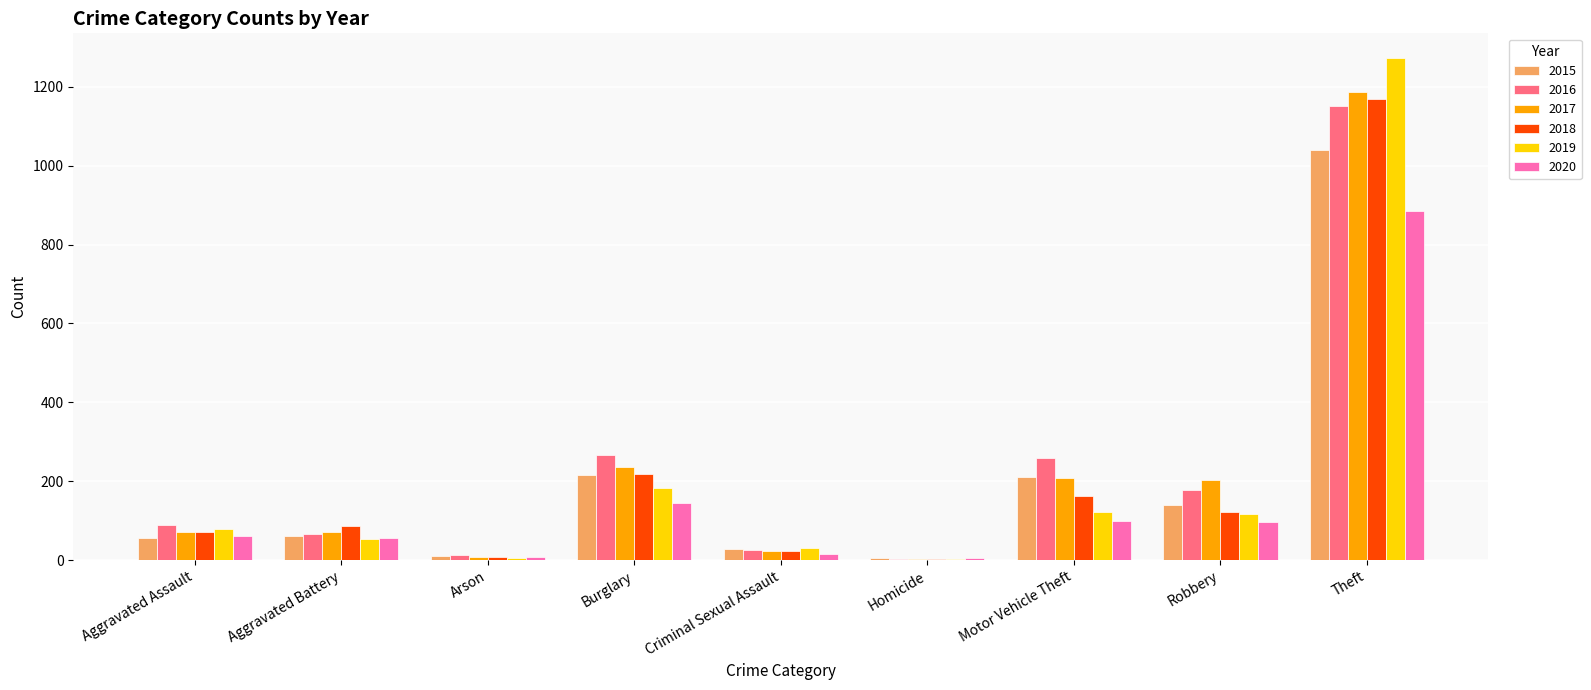

The value of 2020 at Robbery is 38. True or false?

False